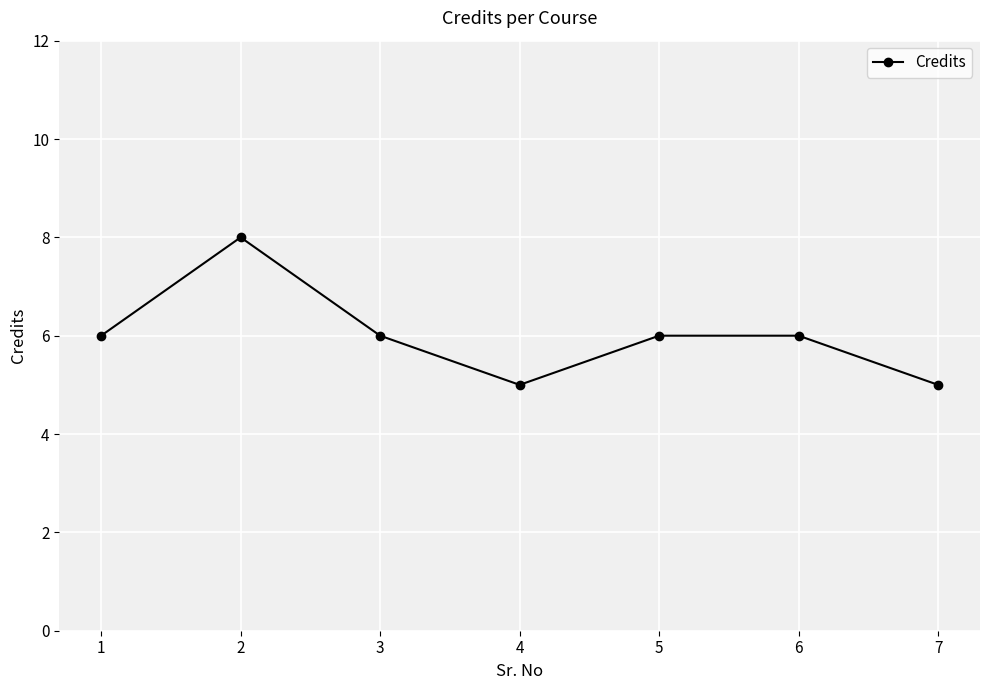

Does the chart display data point markers on the line(s)?

Yes